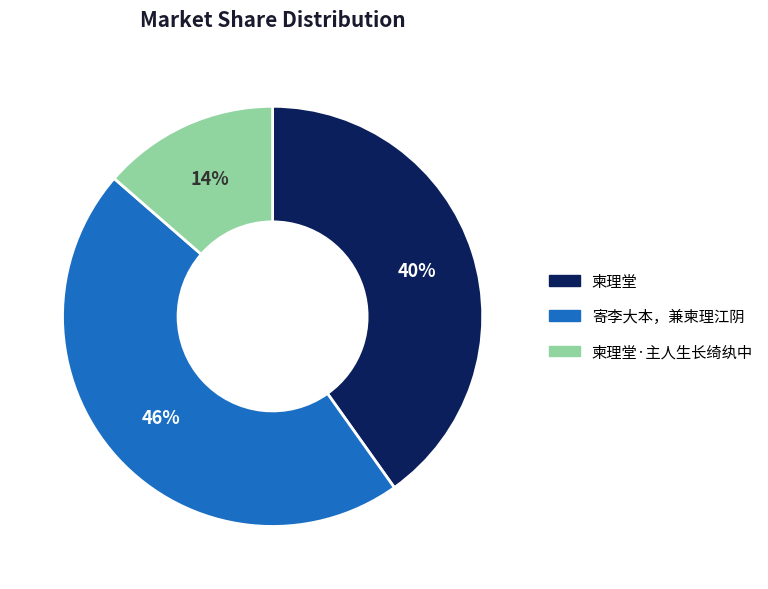

Does any single category account for the majority?

No